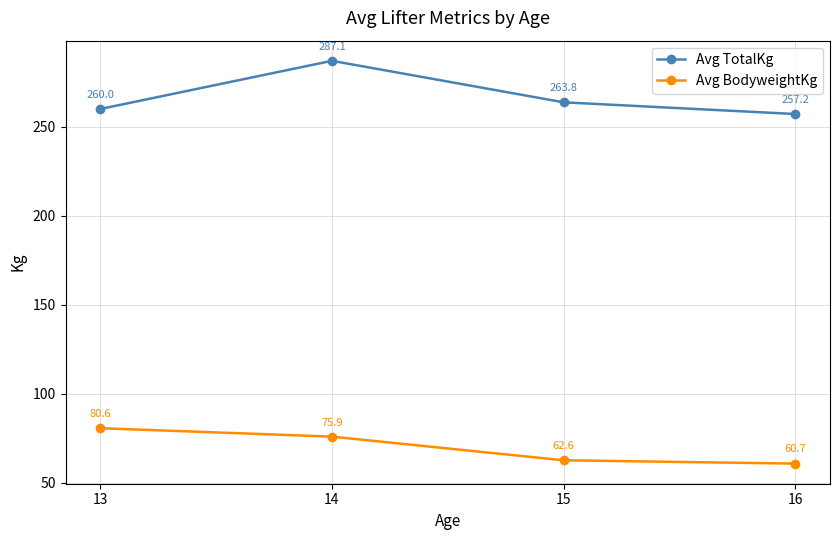

What is the value of the Avg BodyweightKg point at the 4th from the left?

60.7